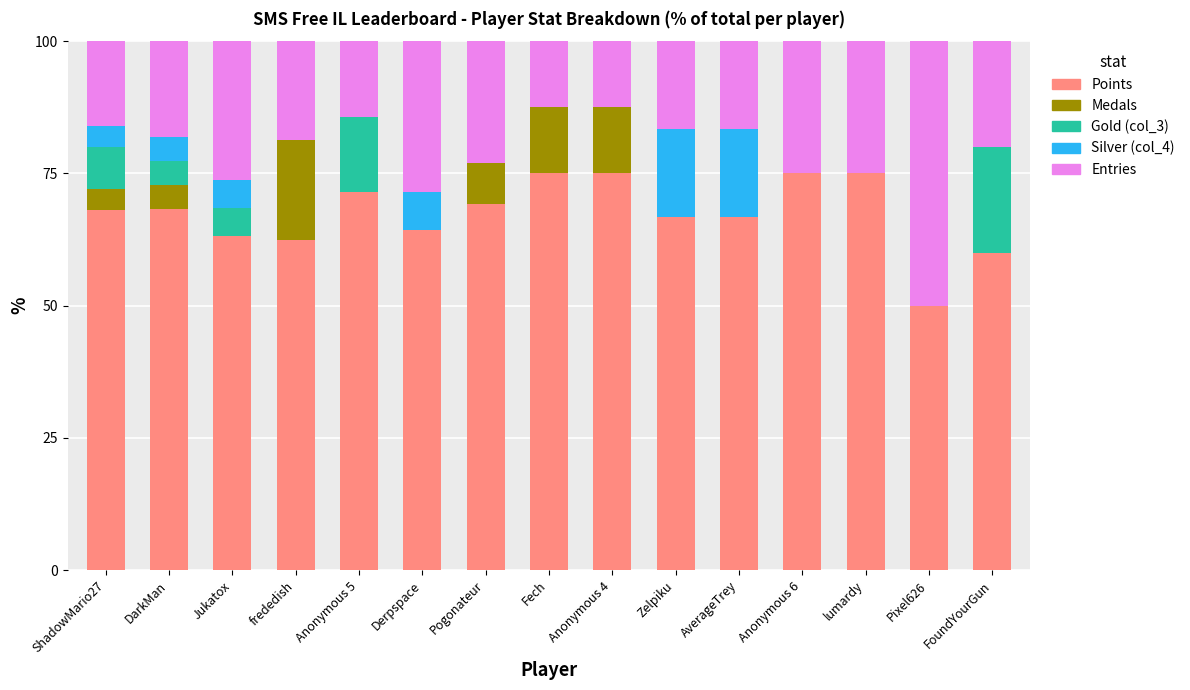

What are all the series names shown in the legend?

Points, Medals, Gold (col_3), Silver (col_4), Entries